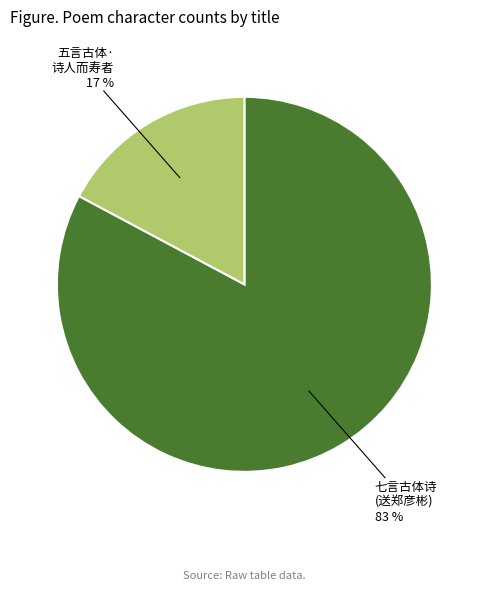

To the nearest percent, what is the average slice percentage?

50%